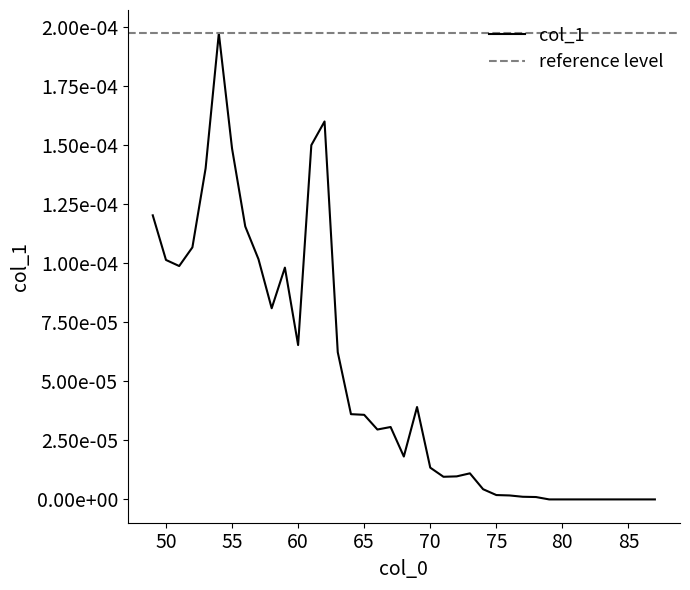

How many values exceed 0?

30